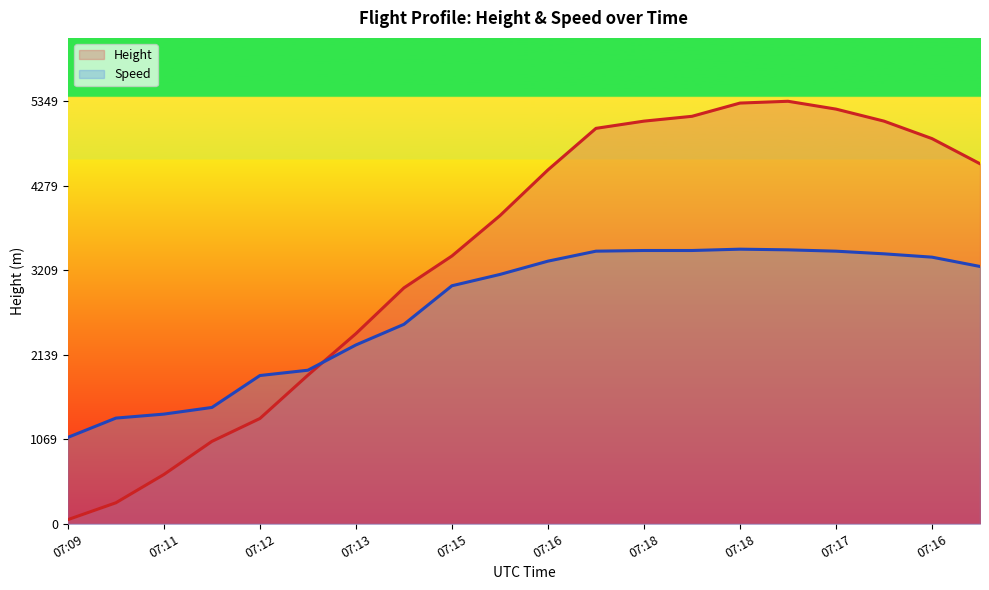

Which series has the largest total across all categories?

Height